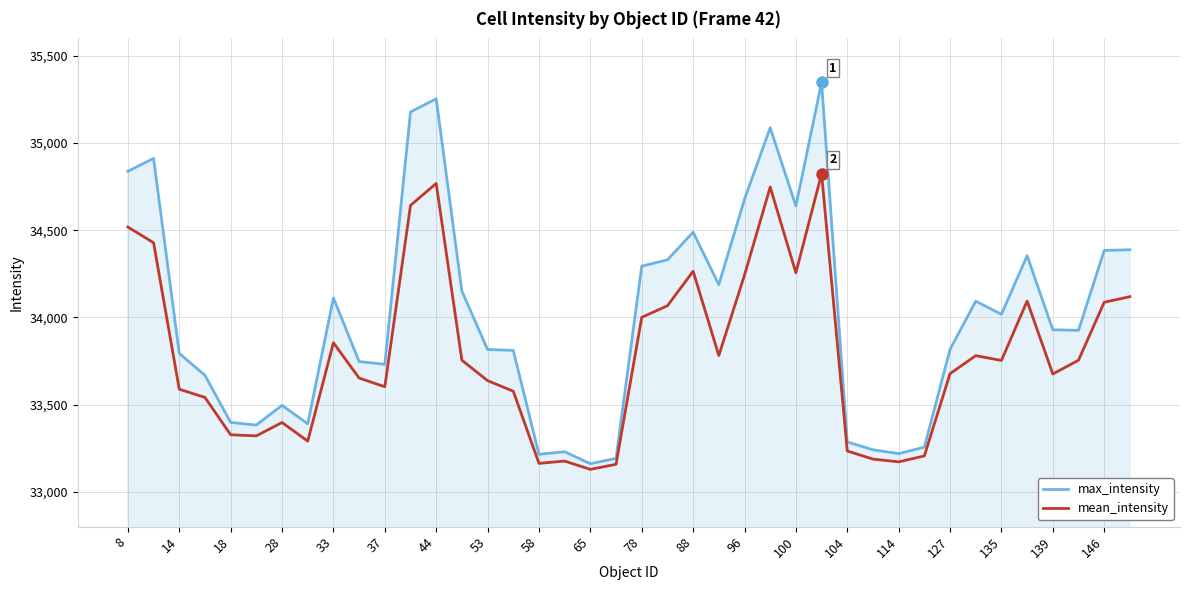

Which series has the largest range (max minus min)?

max_intensity